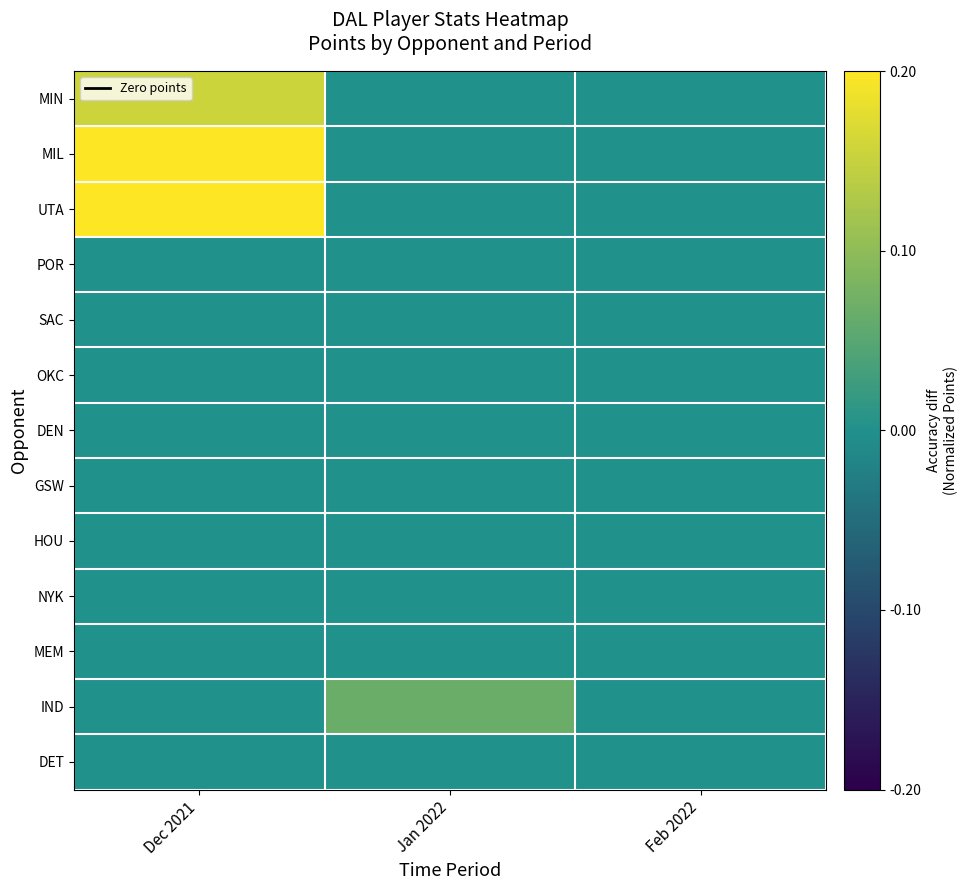

Reading left to right, transcribe all the data shown in this chart.

MIN: Dec 2021=0.2	Jan 2022=0.0	Feb 2022=0.0
MIL: Dec 2021=0.2	Jan 2022=0.0	Feb 2022=0.0
UTA: Dec 2021=0.2	Jan 2022=0.0	Feb 2022=0.0
POR: Dec 2021=0.0	Jan 2022=0.0	Feb 2022=0.0
SAC: Dec 2021=0.0	Jan 2022=0.0	Feb 2022=0.0
OKC: Dec 2021=0.0	Jan 2022=0.0	Feb 2022=0.0
DEN: Dec 2021=0.0	Jan 2022=0.0	Feb 2022=0.0
GSW: Dec 2021=0.0	Jan 2022=0.0	Feb 2022=0.0
HOU: Dec 2021=0.0	Jan 2022=0.0	Feb 2022=0.0
NYK: Dec 2021=0.0	Jan 2022=0.0	Feb 2022=0.0
MEM: Dec 2021=0.0	Jan 2022=0.0	Feb 2022=0.0
IND: Dec 2021=0.0	Jan 2022=0.1	Feb 2022=0.0
DET: Dec 2021=0.0	Jan 2022=0.0	Feb 2022=0.0